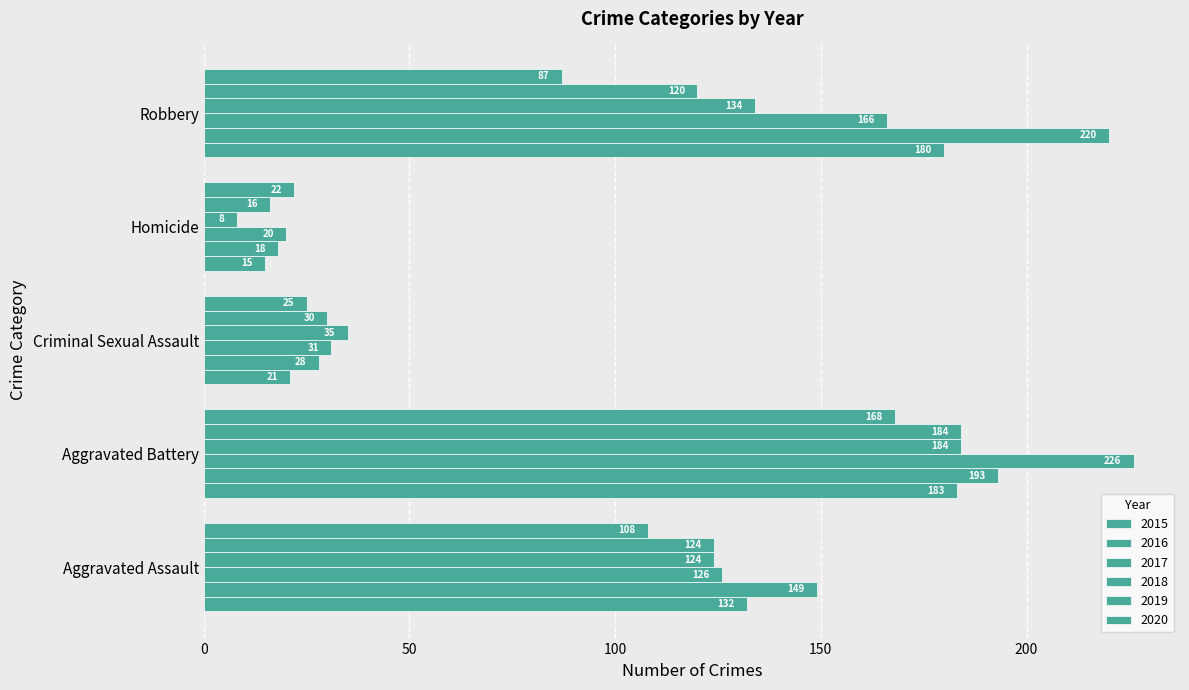

Reading left to right, what are all the values shown in this chart?

2015: 132	183	21	15	180
2016: 149	193	28	18	220
2017: 126	226	31	20	166
2018: 124	184	35	8	134
2019: 124	184	30	16	120
2020: 108	168	25	22	87